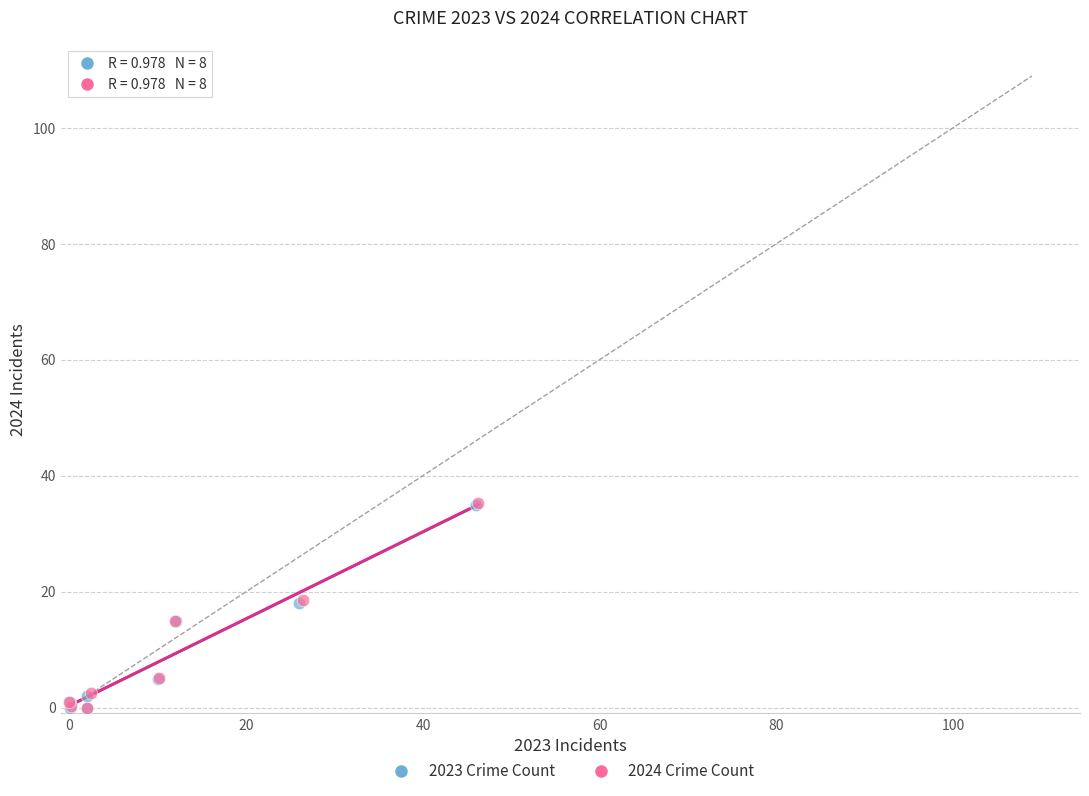

Which series has the largest Y range (max minus min)?

2024 Crime Count